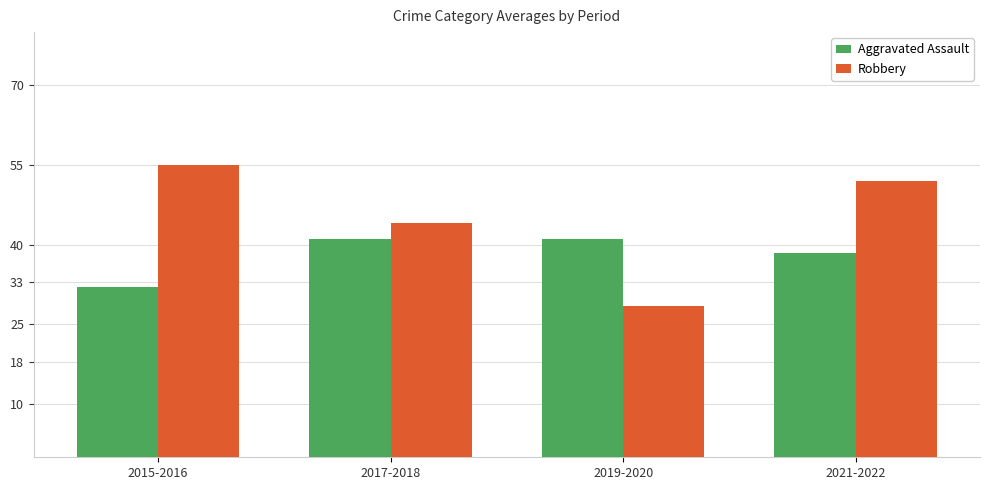

How many bars are there in each group?

2